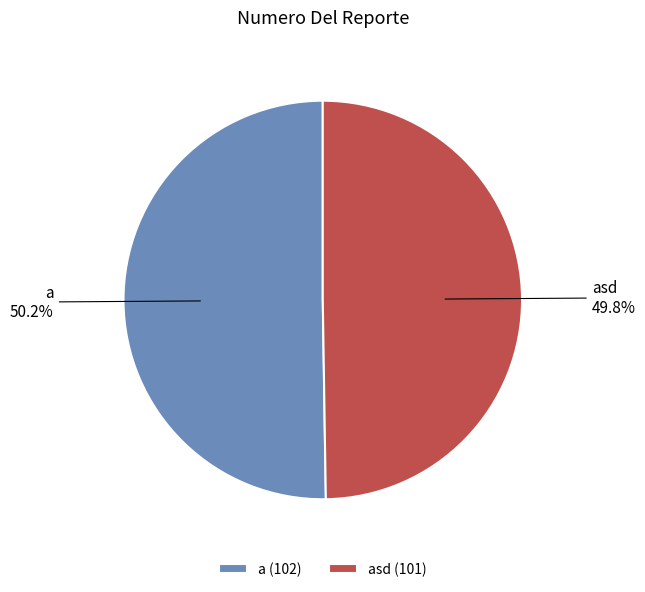

How many segments does this pie chart have?

2